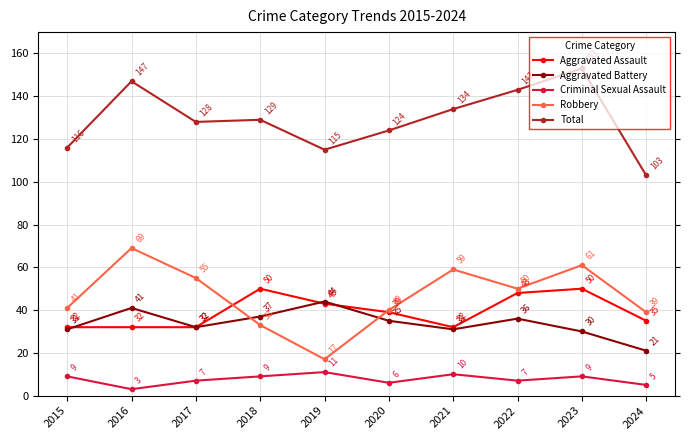

At how many categories does at least one series exceed 74?

10